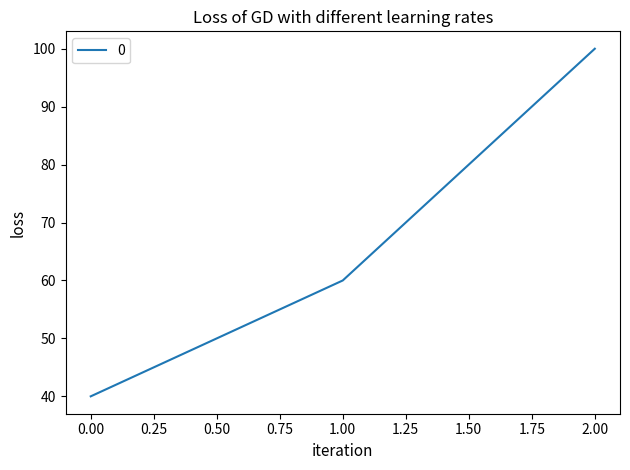

Rank the categories by value from lowest to highest.

0.00, 1.00, 2.00